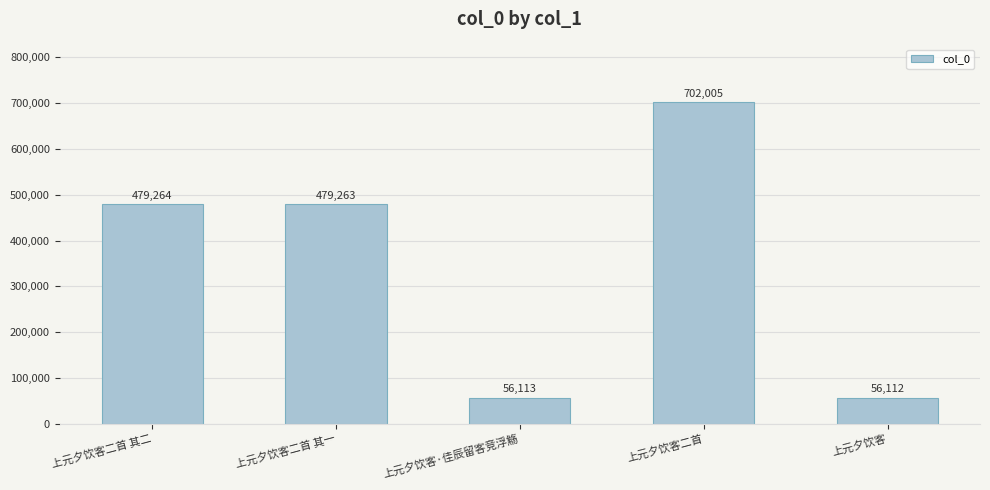

The chart shows a value of 479263 at 上元夕饮客二首 其一. True or false?

True